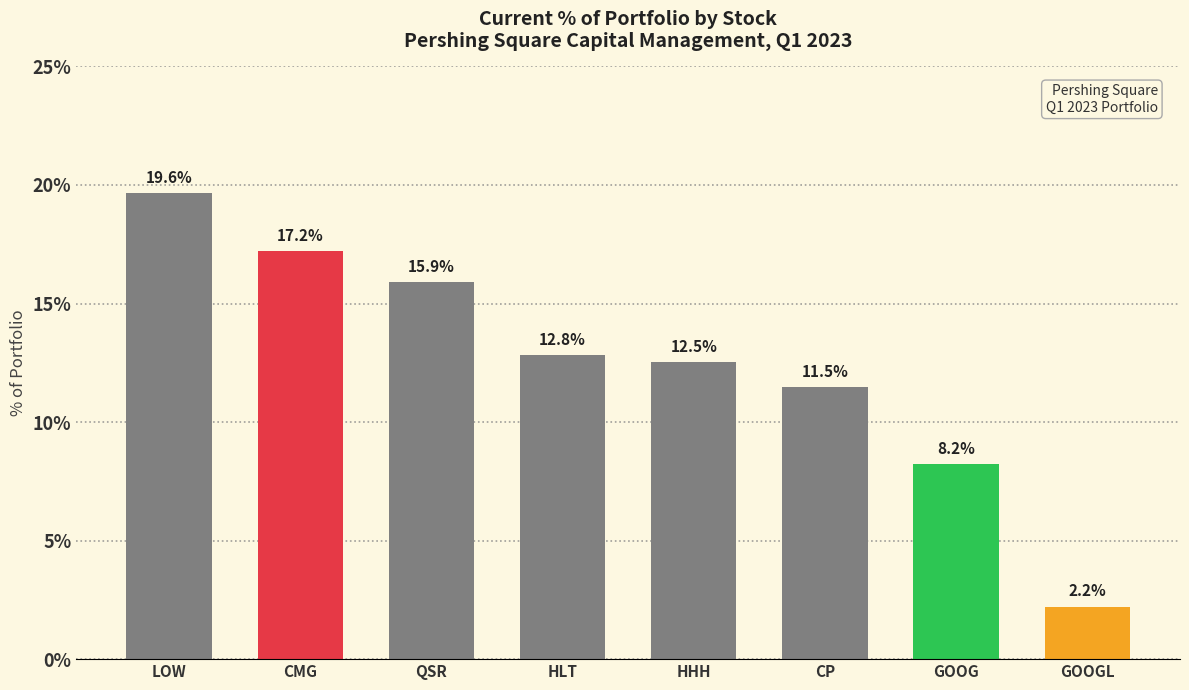

What is the change in value from LOW to GOOG?

-11.4